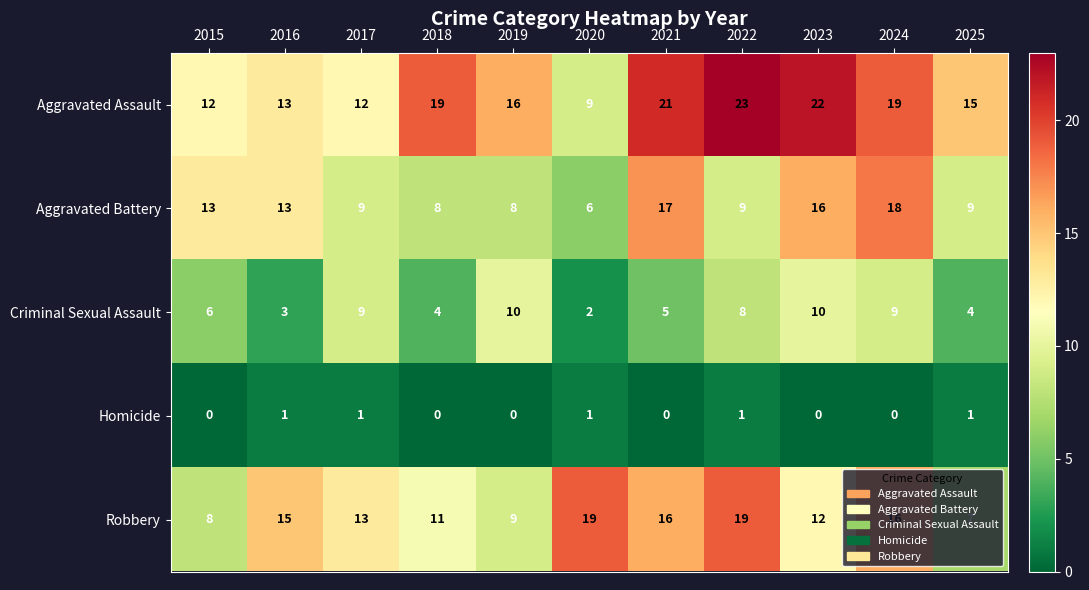

List the series in order of their peak value, lowest first.

Homicide, Criminal Sexual Assault, Aggravated Battery, Robbery, Aggravated Assault